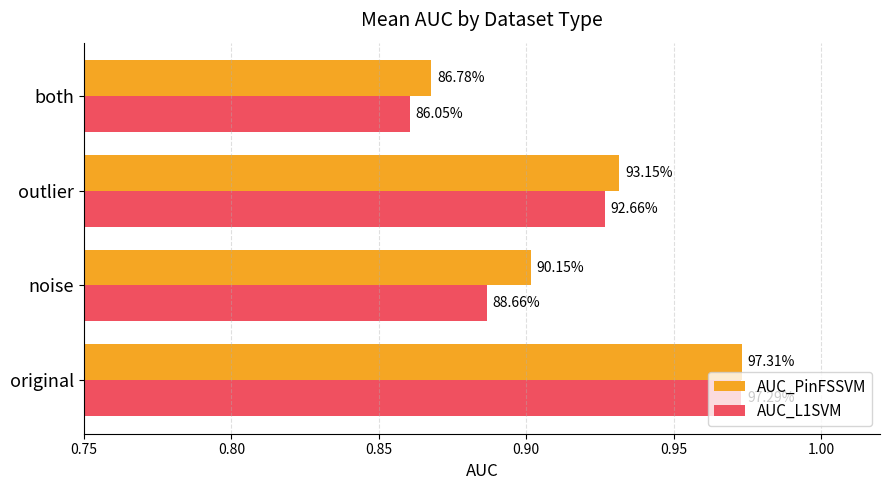

What are all the series names shown in the legend?

AUC_PinFSSVM, AUC_L1SVM